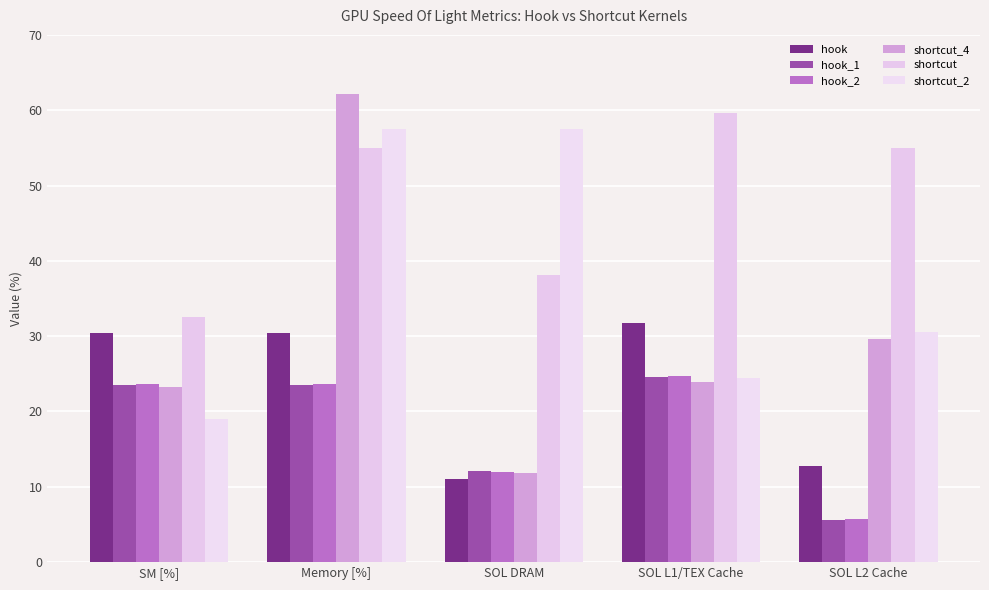

What is the difference between the maximum and second lowest values in the shortcut_2 series?

33.1